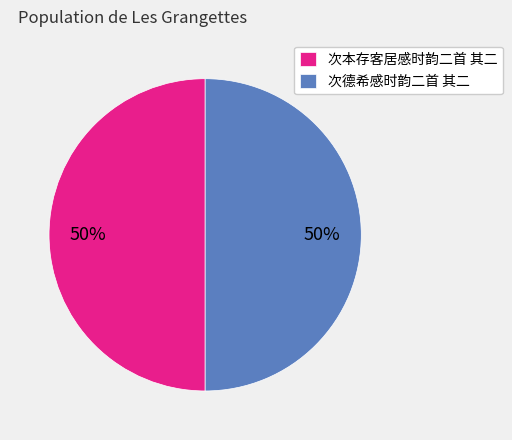

Is the sum of 次本存客居感时韵二首 其二 and 次德希感时韵二首 其二 greater than half?

Yes